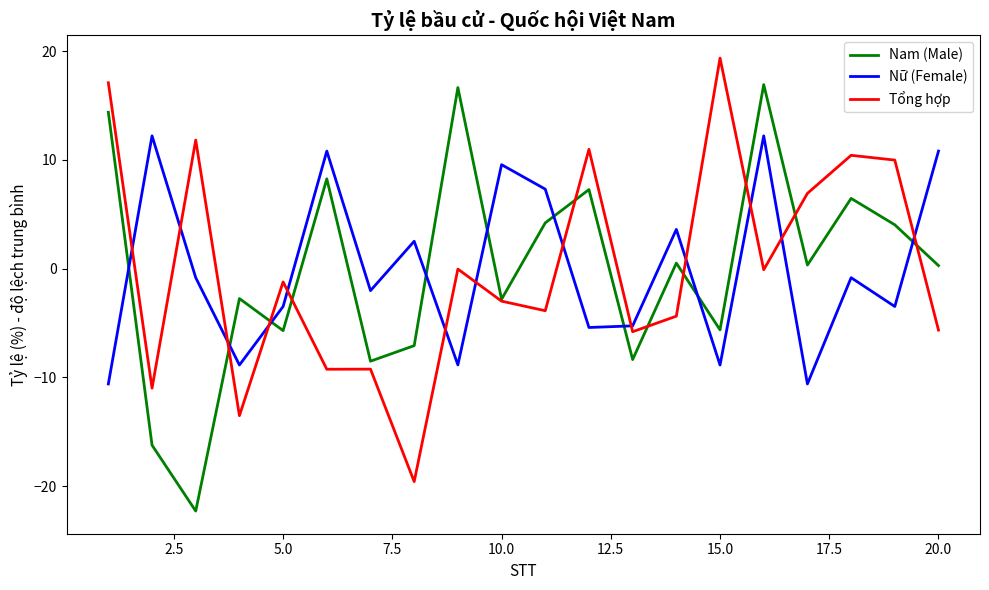

What is the highest value of the Nam (Male) series?

16.9